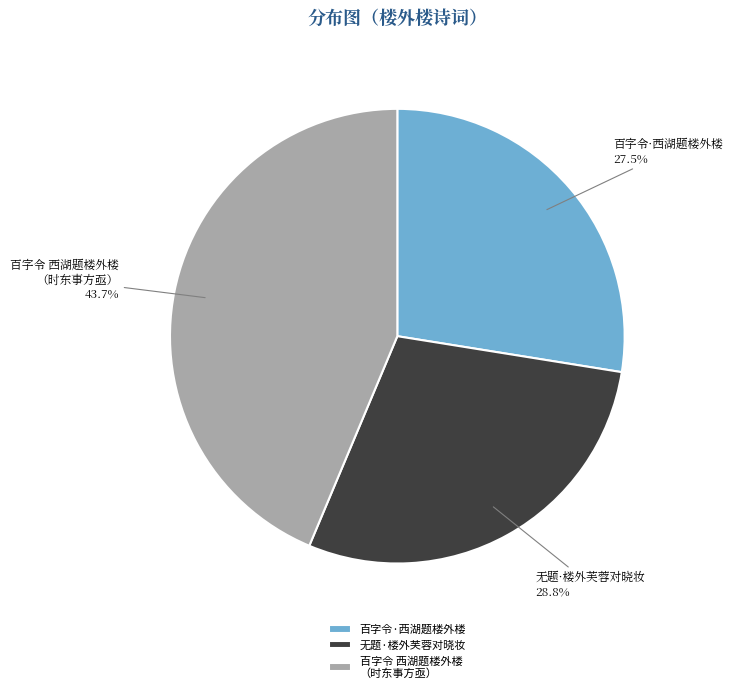

Count the number of slices in the pie.

3